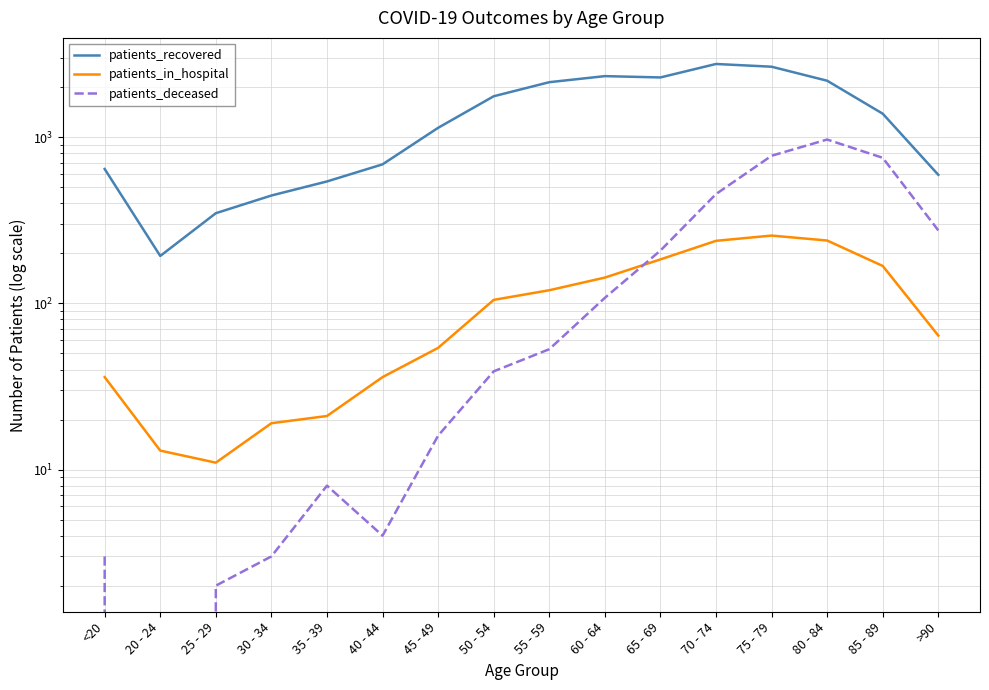

What is the spread (max minus min) of values at >90?

530